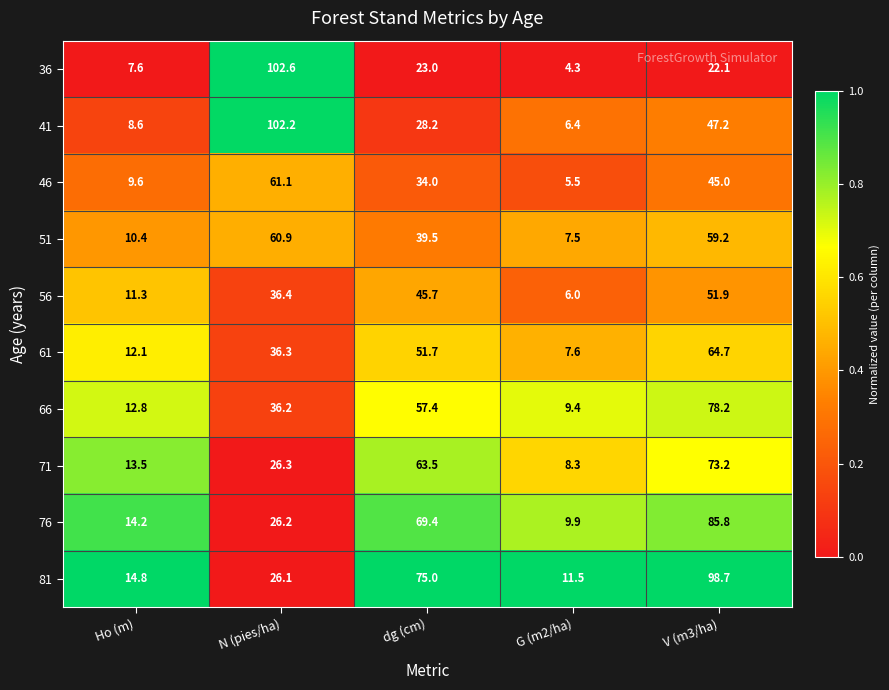

Which series has the largest total across all categories?

81